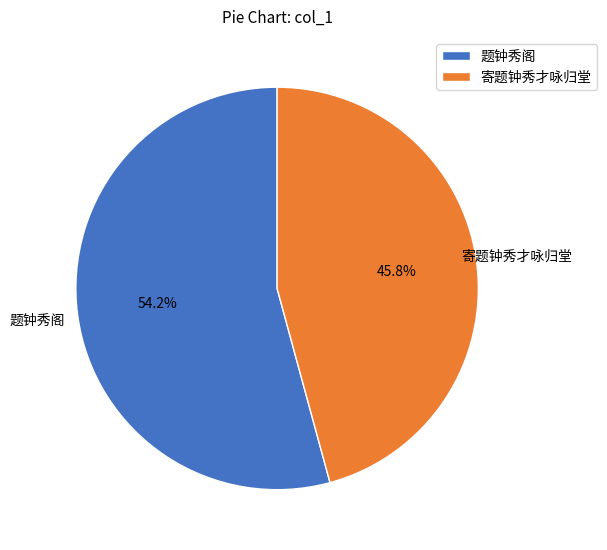

Count the number of slices in the pie.

2